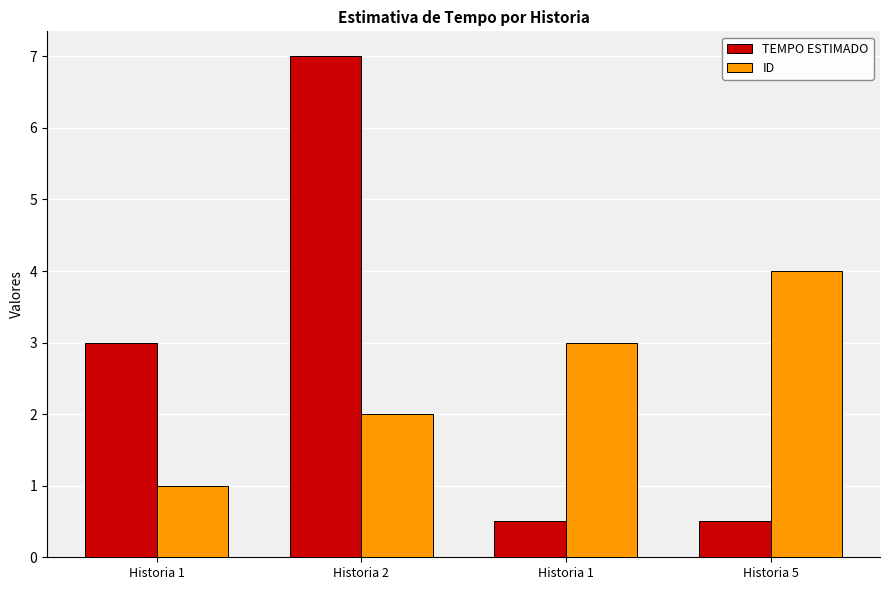

What is the difference between the maximum and minimum values in the TEMPO ESTIMADO series?

6.5